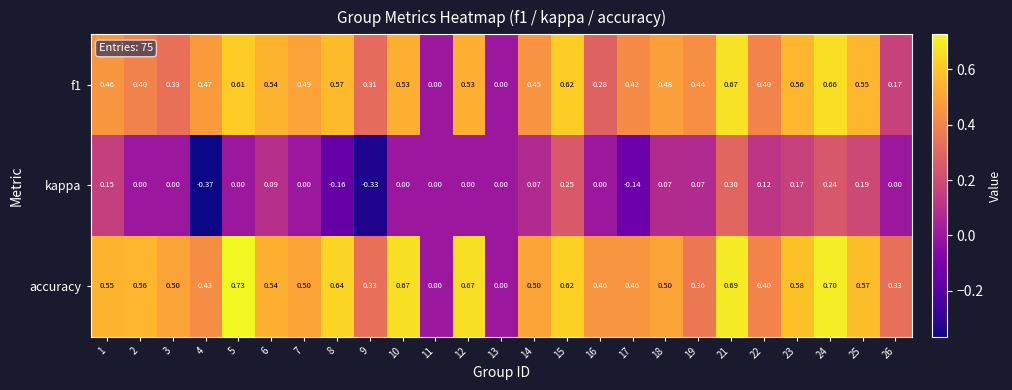

Which series has the widest spread of values?

accuracy